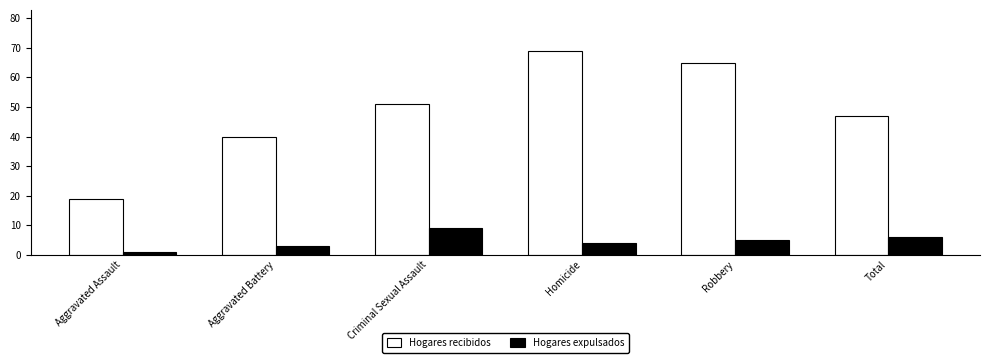

What is the label of the 6th bar from the right?

Aggravated Assault